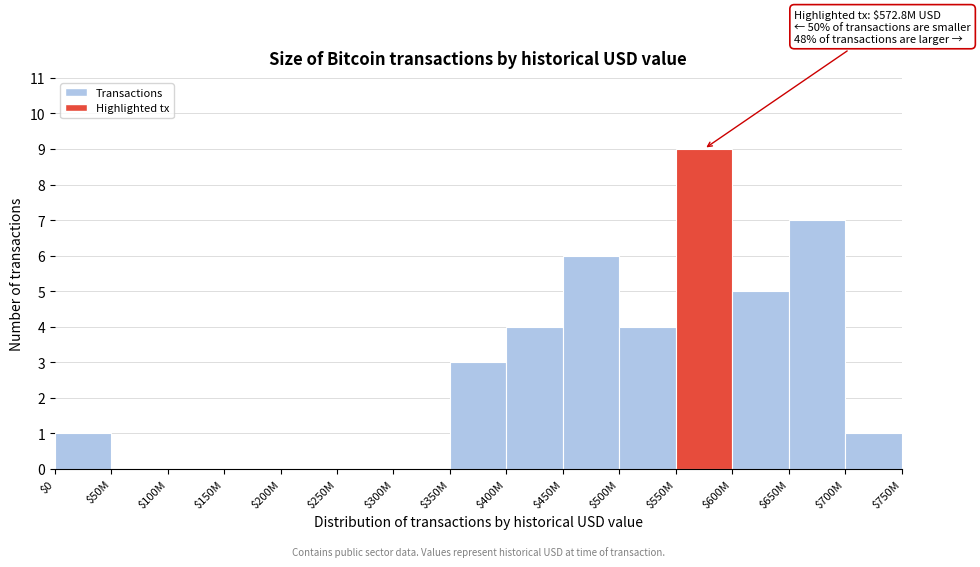

At which category does the chart reach its peak across all series?

$550M